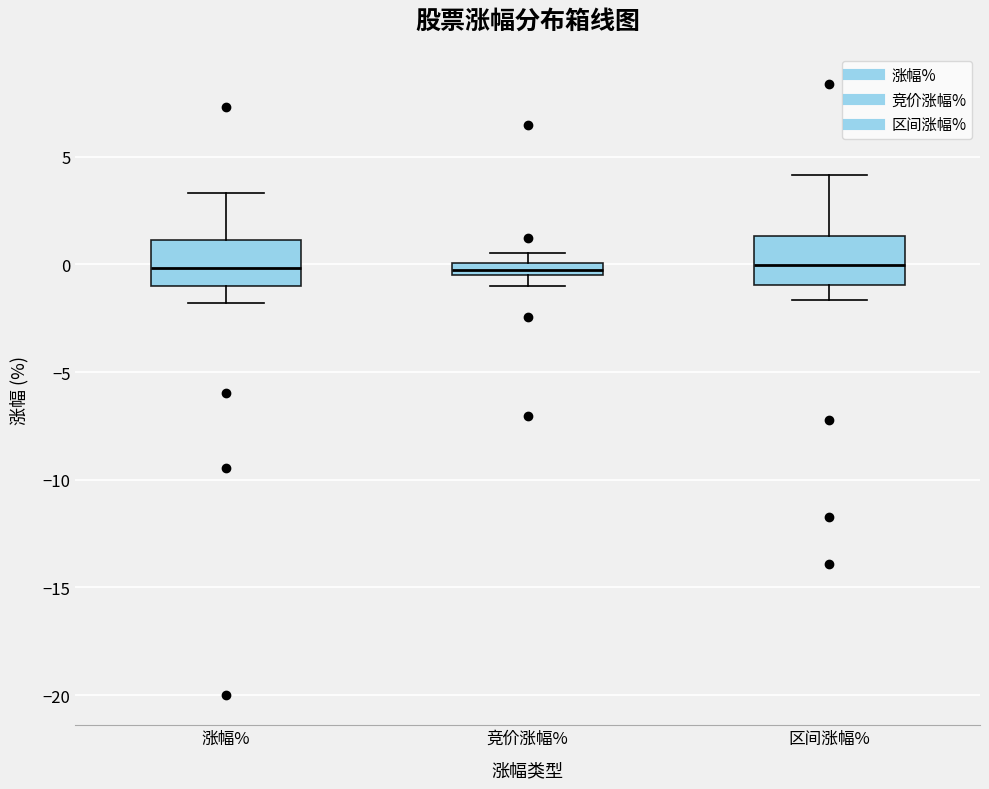

Where does the lower whisker of the box for 涨幅% end on the y-axis? The values are not printed on the chart, so give them approximately, as read against the axis.

-2.0